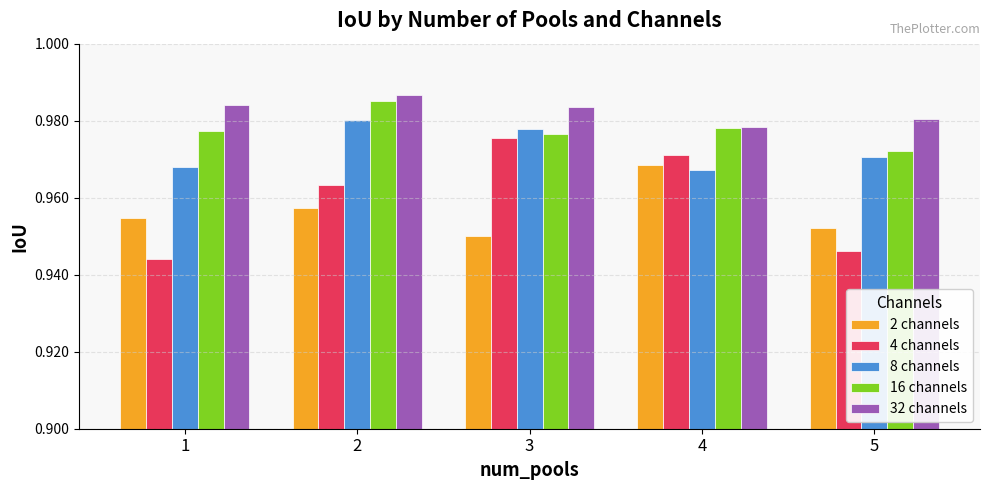

At which category does the chart reach its peak across all series?

2